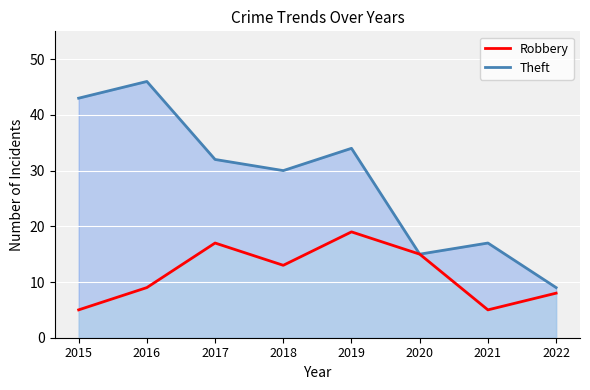

What is the difference between the maximum and minimum values in the Robbery series?

14